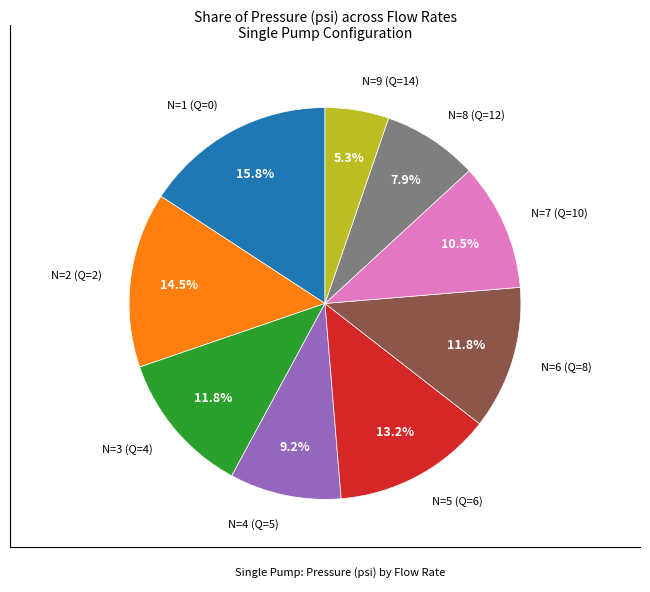

Is there any slice that represents more than half of the pie?

No